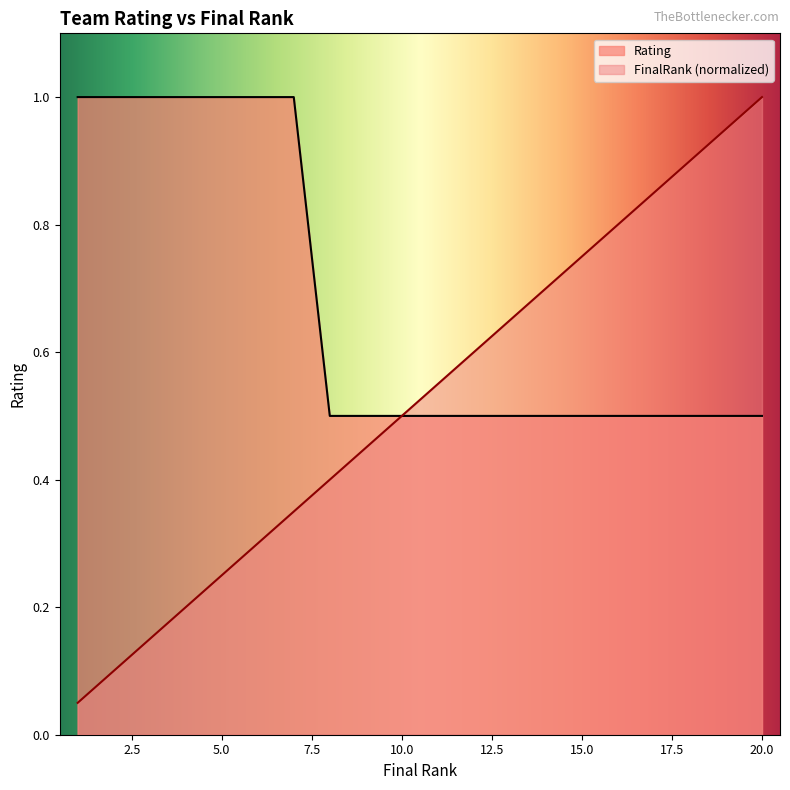

Rank the series by their average value, from lowest to highest.

FinalRank (normalized), Rating